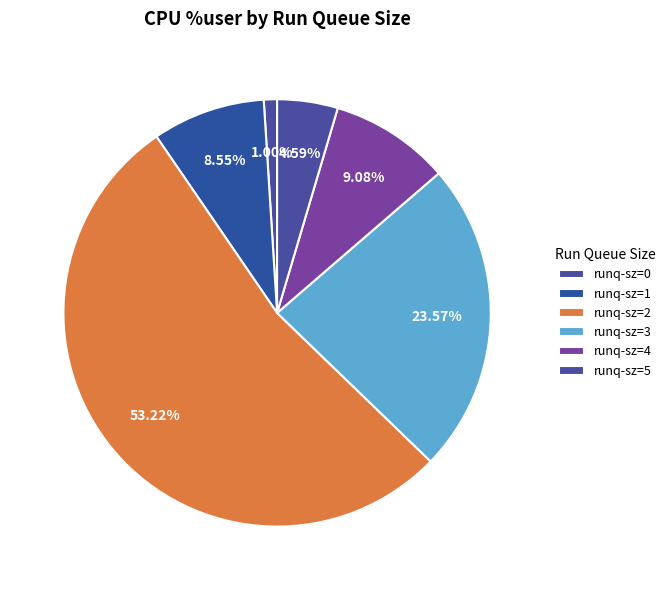

How many segments does this pie chart have?

6